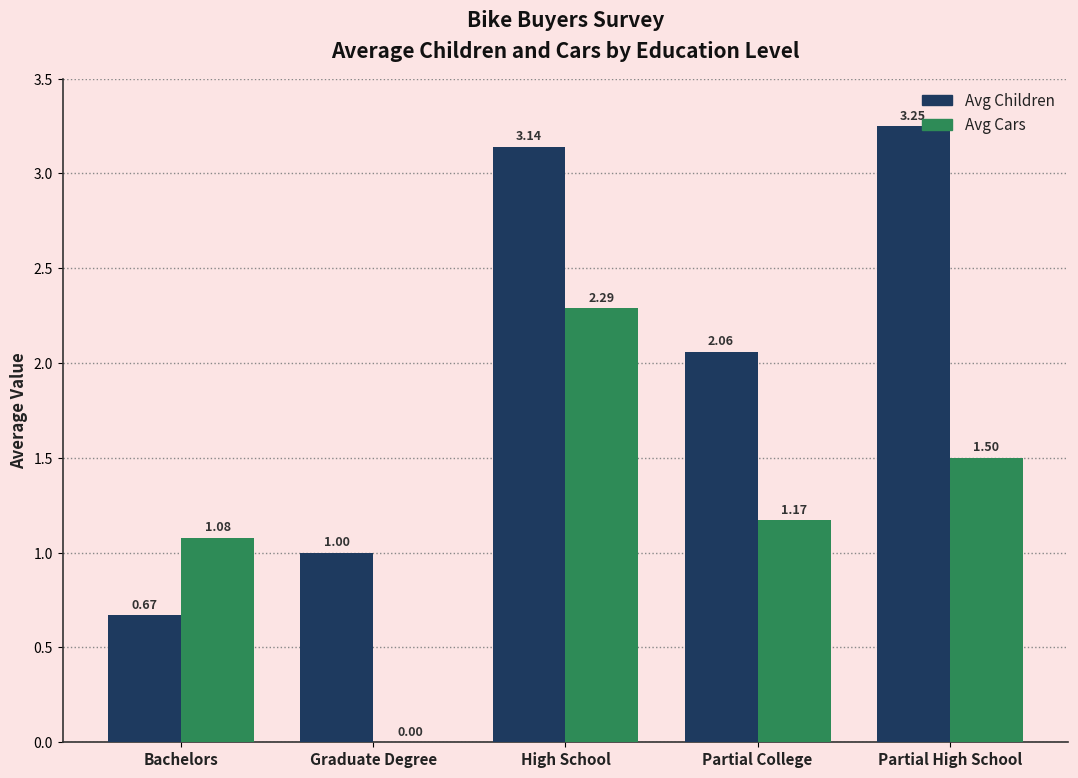

What is the sum of the Avg Cars values at High School and Bachelors?

3.4